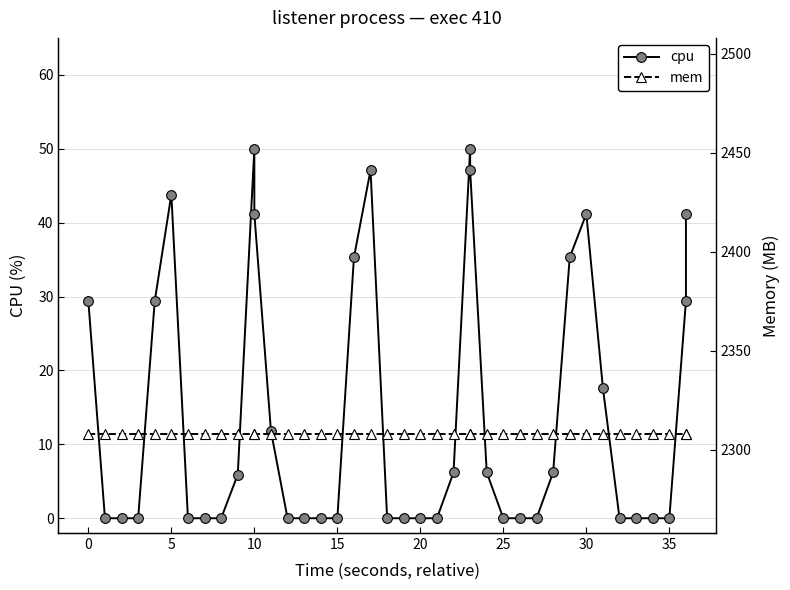

True or false: cpu and mem cross at least once.

False